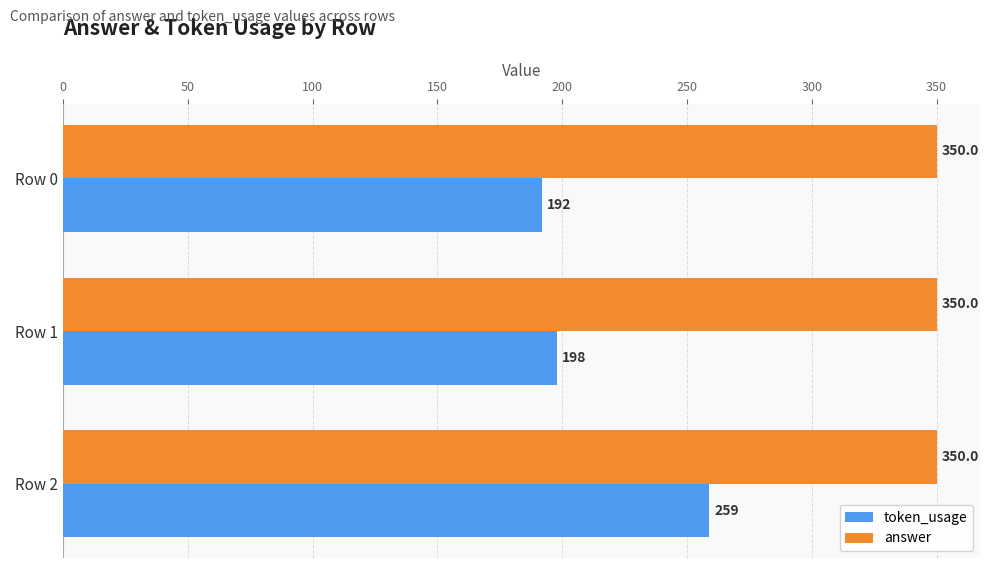

List the series in order of their overall mean, lowest first.

token_usage, answer